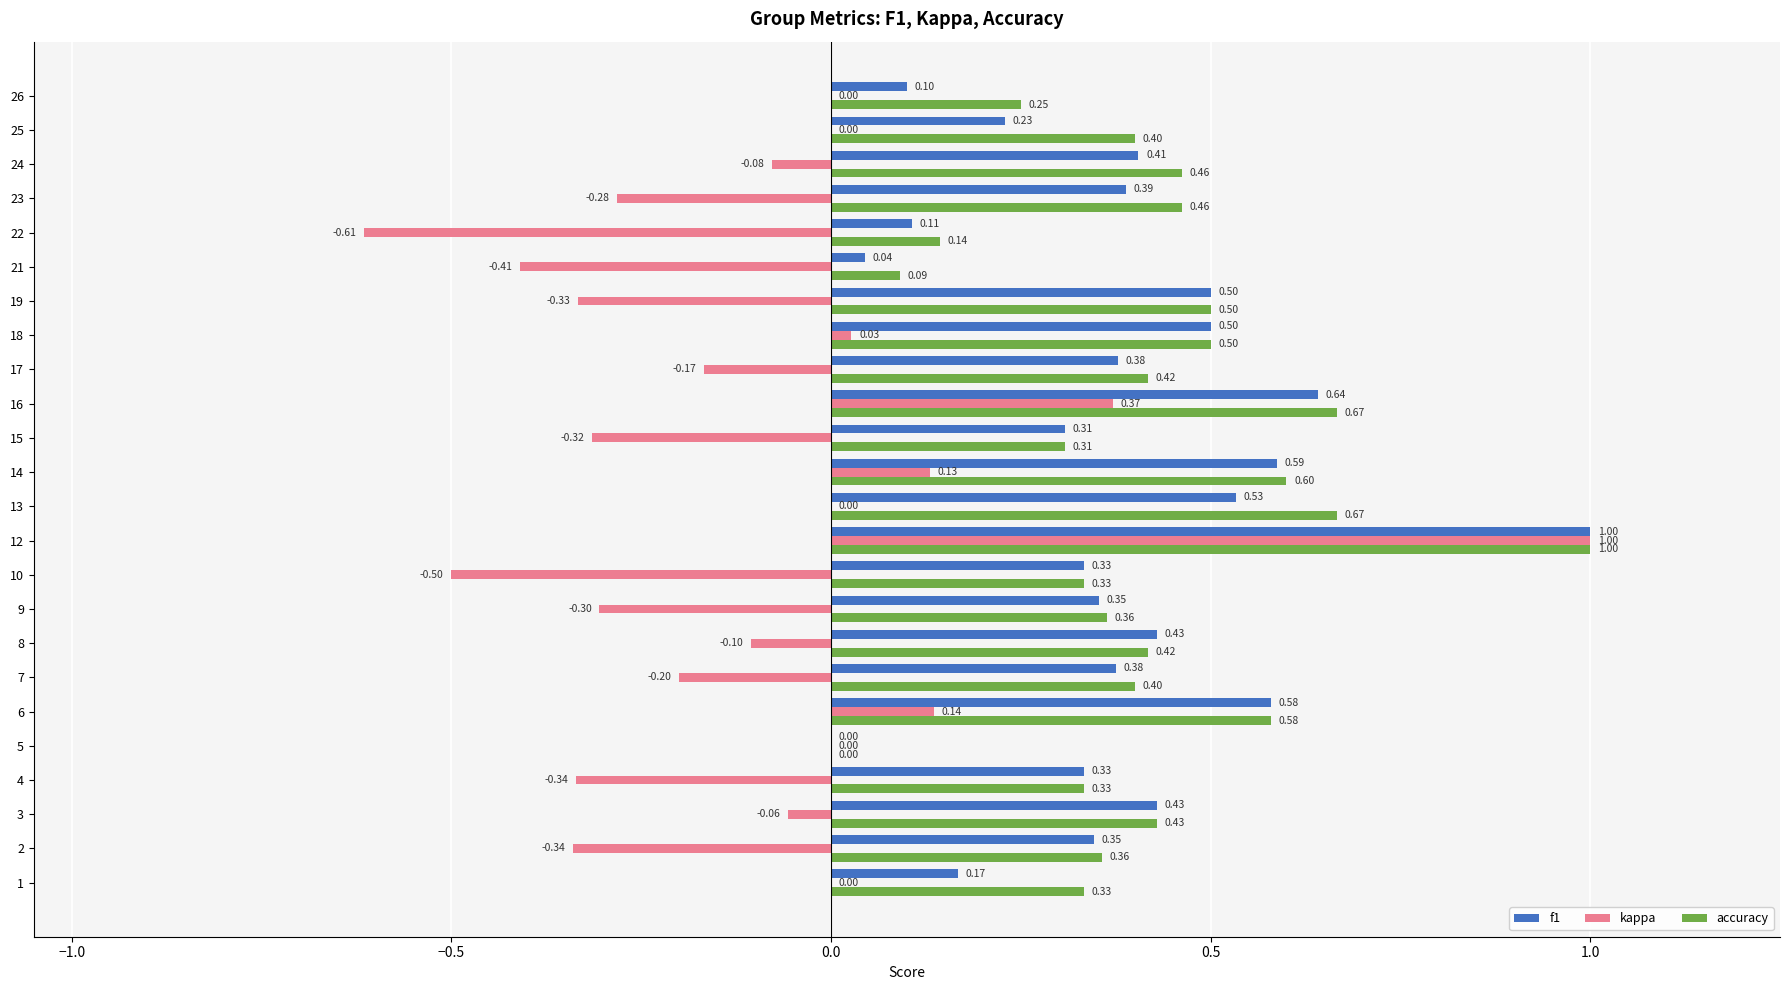

What is the sum of all kappa values?

-2.4